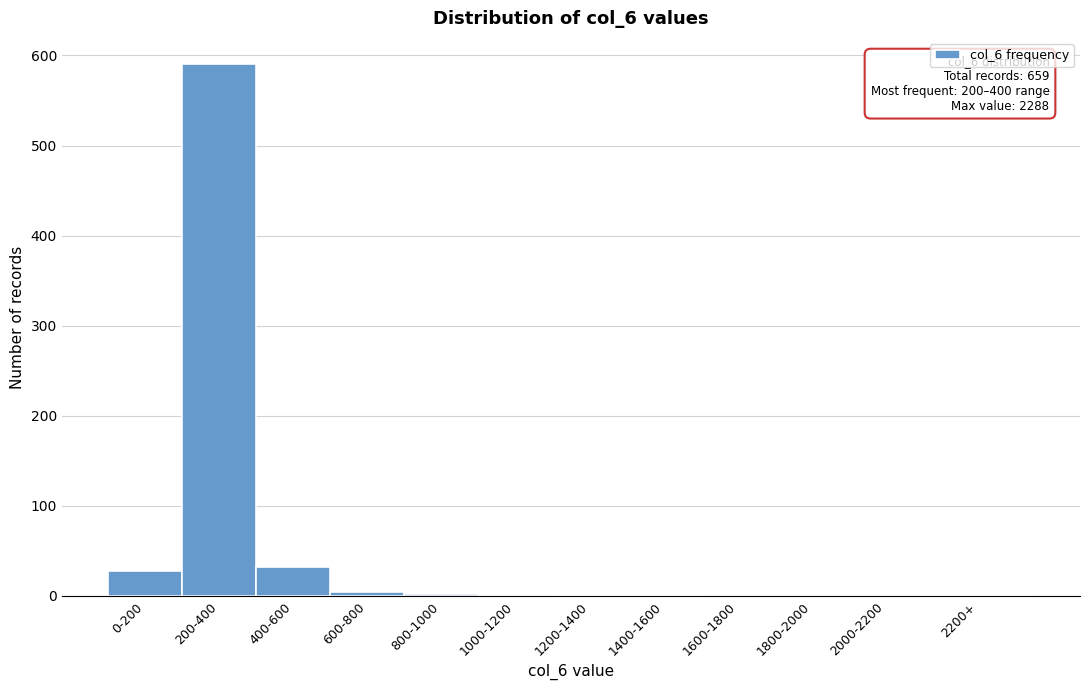

Which has a higher value, 1800-2000 or 400-600?

400-600